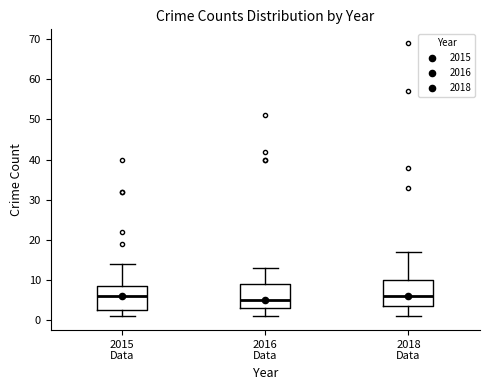

Reading left to right, read every box against the y-axis: the position of its median line, the range the box covers, and the ends of its whiskers. The values are not printed on the chart, so give them approximately, as read against the axis.

2015 Data: median 6, box 3 to 9, whiskers 1 to 14
2016 Data: median 5, box 3 to 9, whiskers 1 to 13
2018 Data: median 6, box 4 to 10, whiskers 1 to 17